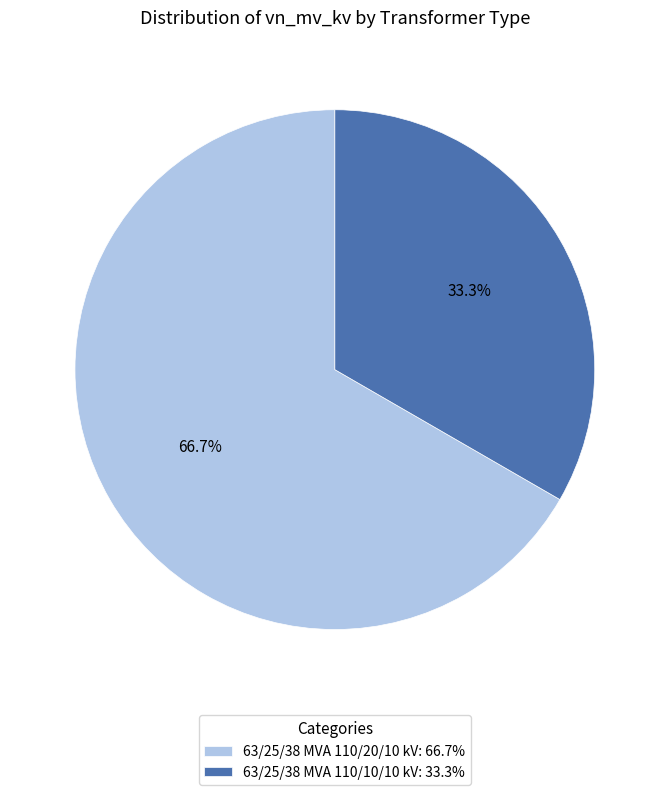

Which category has the smallest portion of the pie?

63/25/38 MVA 110/10/10 kV